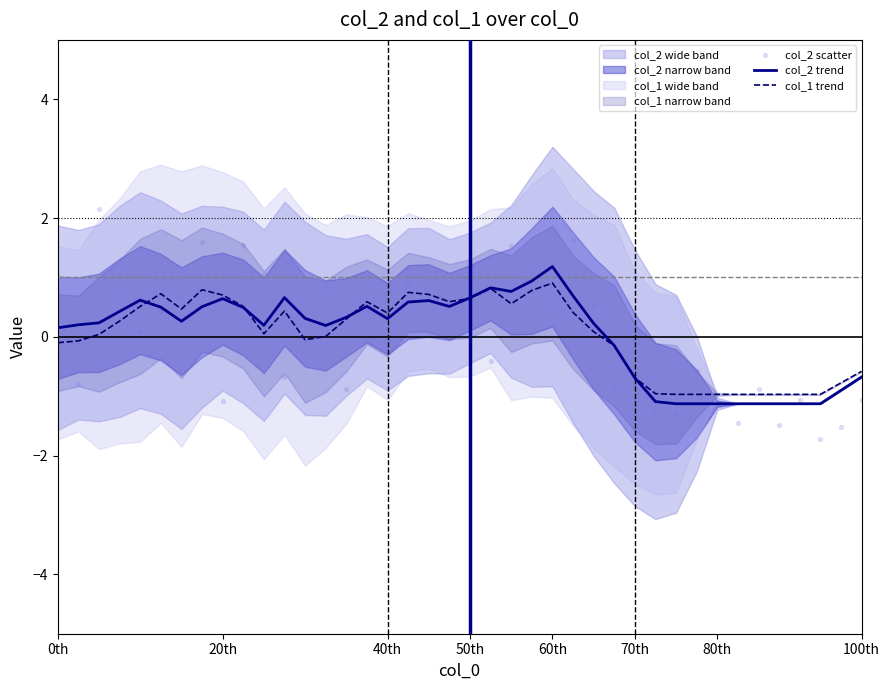

What is the maximum value for col_1 trend?

0.9